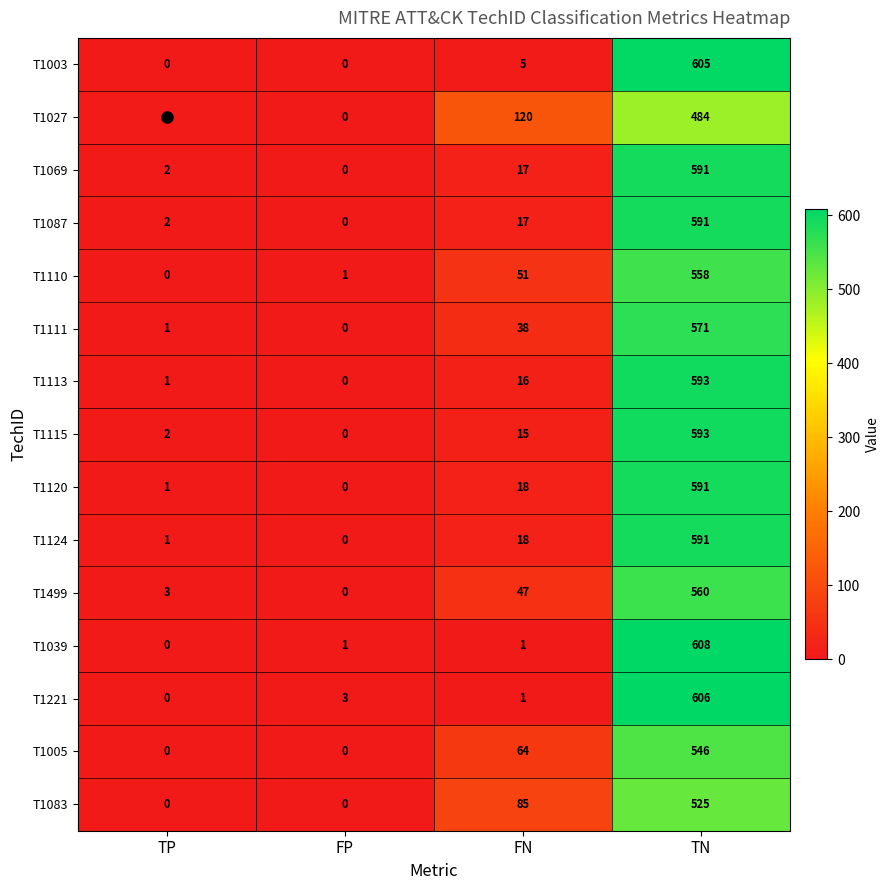

What is the maximum value shown in the chart?

608